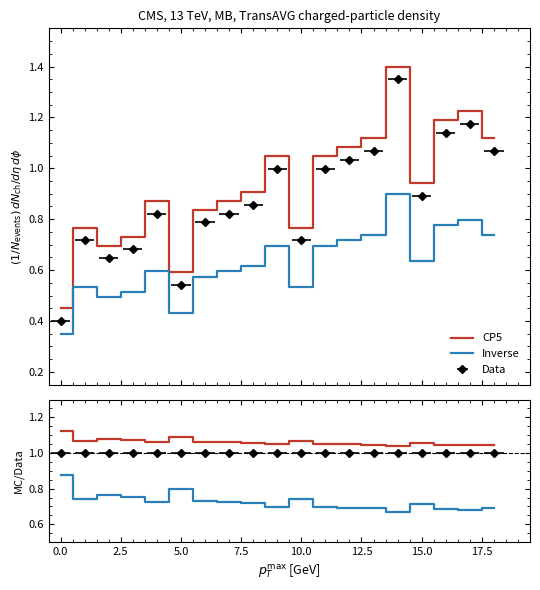

Is it true that Inverse equals 0.7 at 15.0?

True